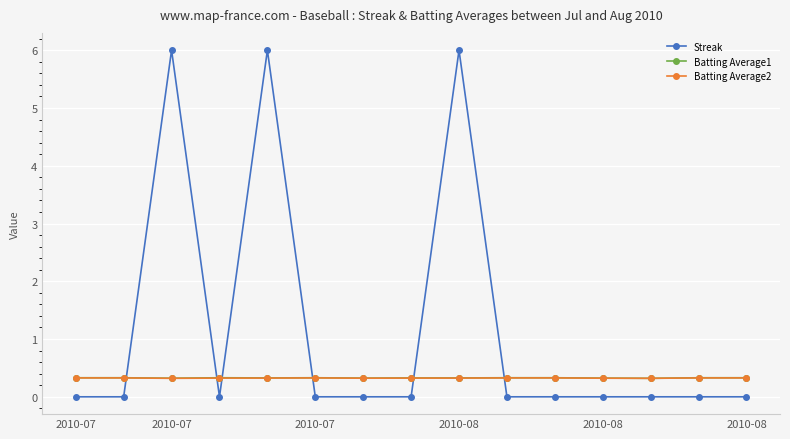

How many intersections are there between Streak and Batting Average1?

6